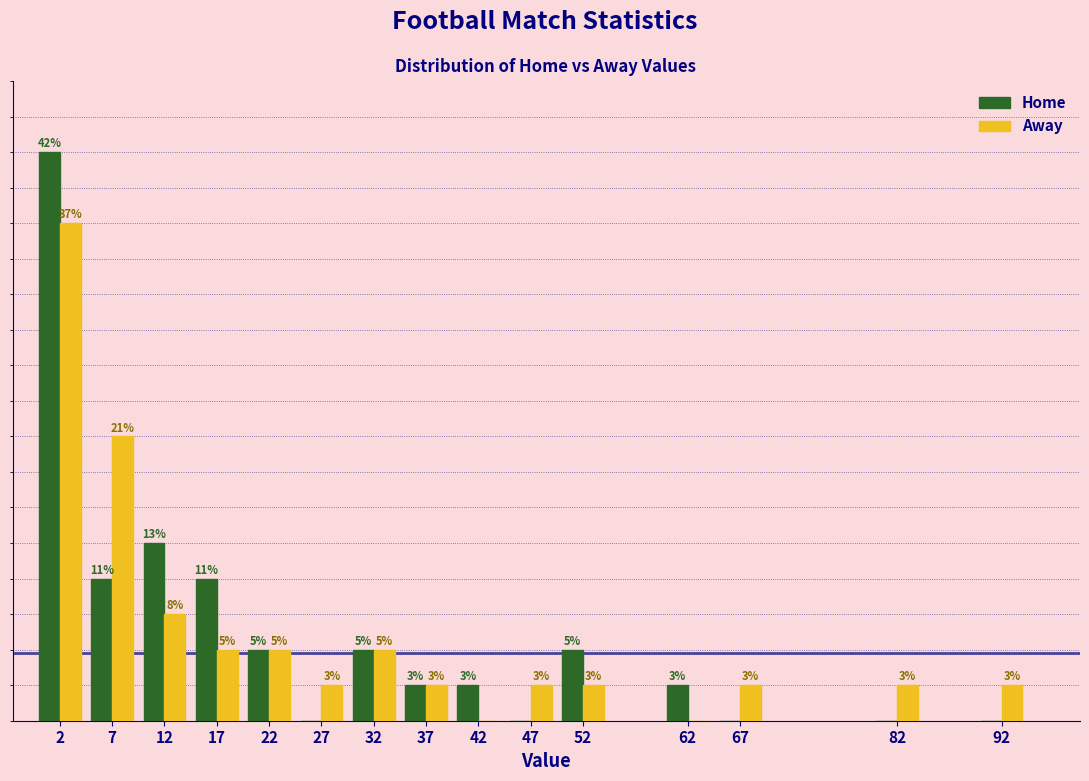

Between 2 and 22, which series saw the biggest shift?

Home